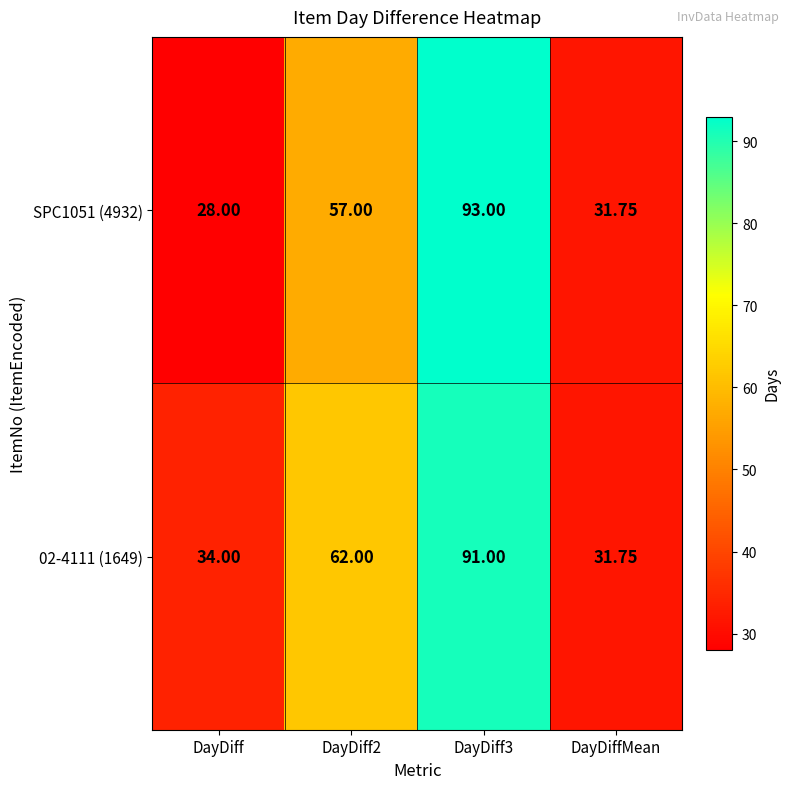

What is the total value across all series at DayDiff2?

119.0